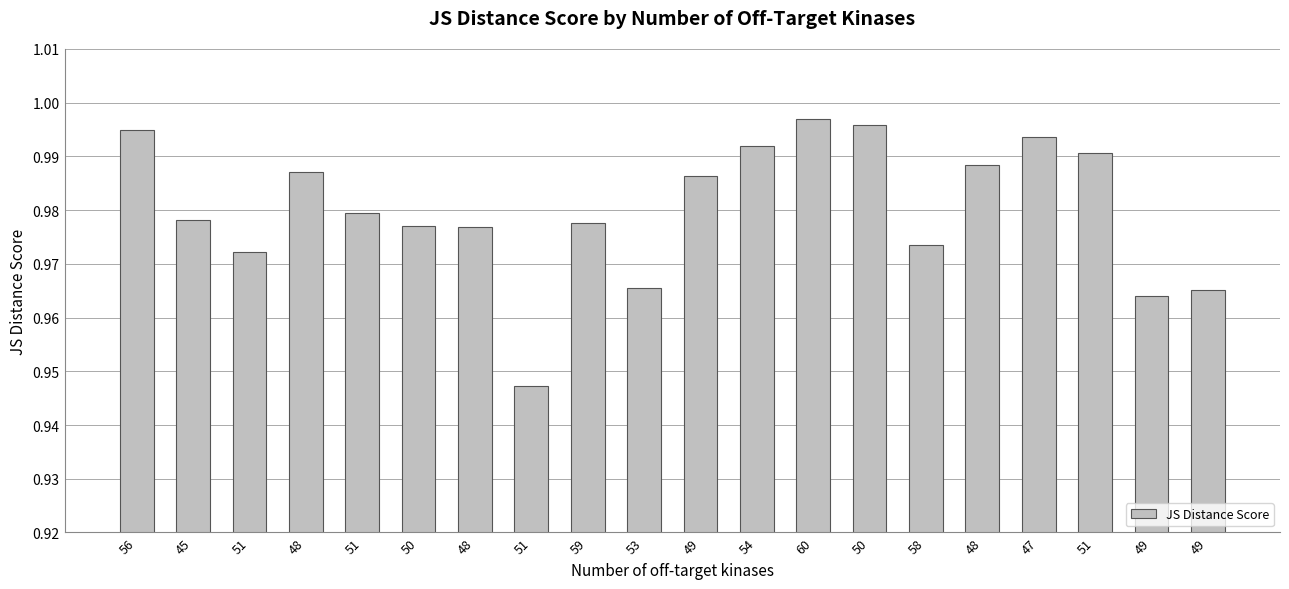

Which category has the highest value across all series?

60